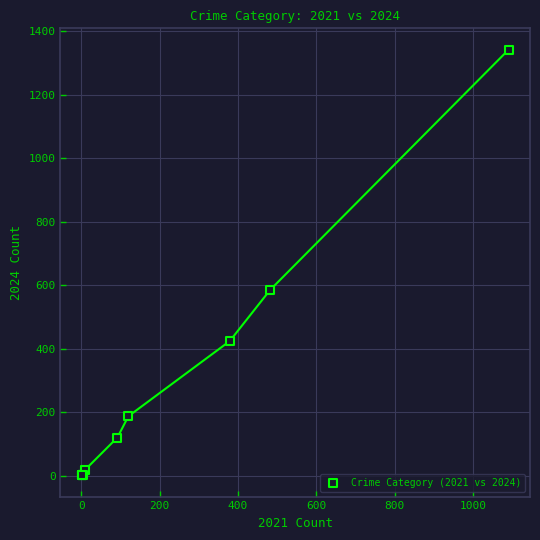

What Y value in the scatter plot is closest to 671?

585